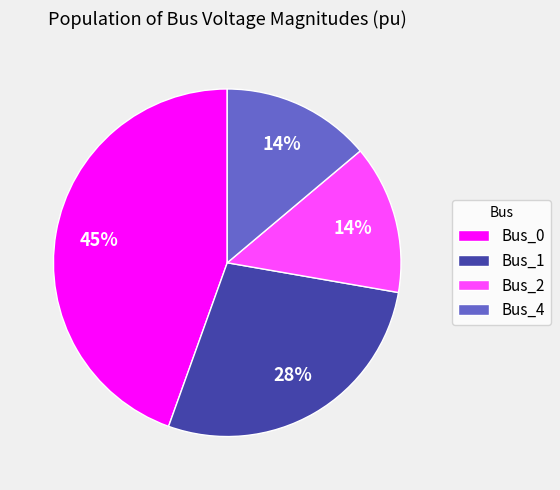

Which has a higher value, Bus_4 or Bus_0?

Bus_0